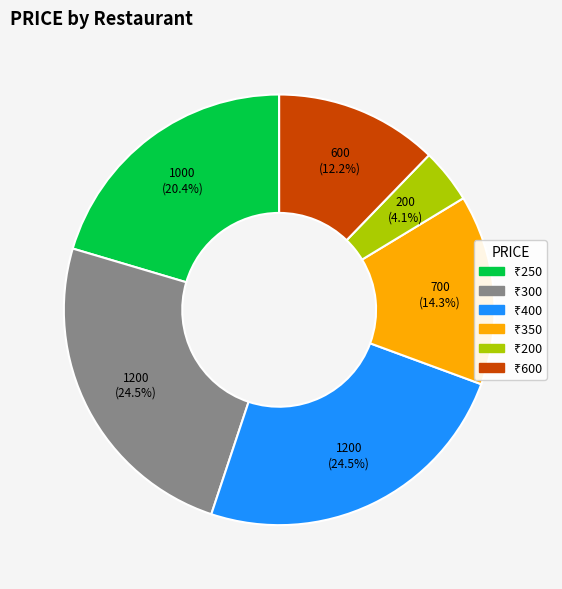

Is there any slice that represents more than half of the pie?

No